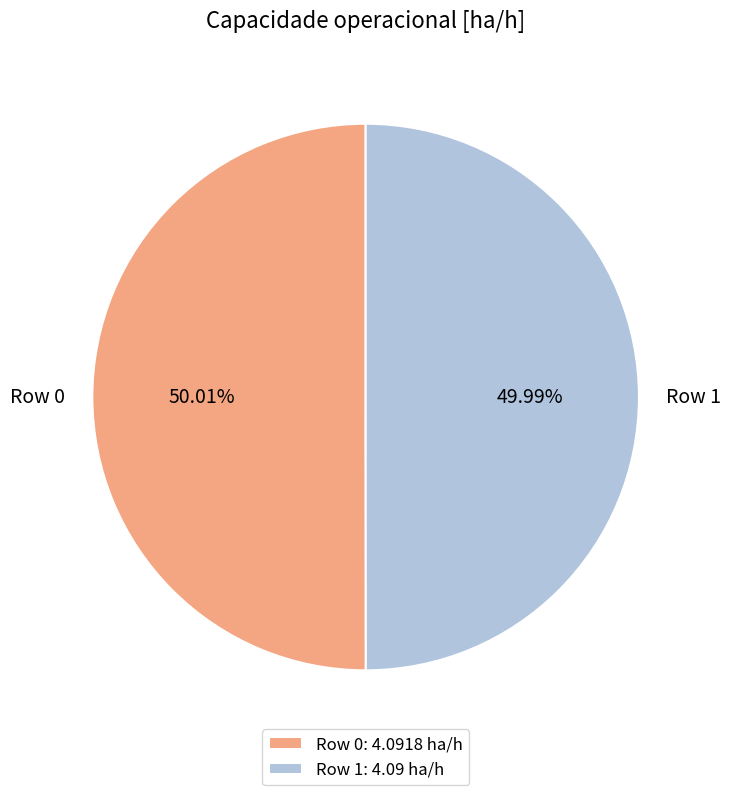

Does any single category account for the majority?

Yes